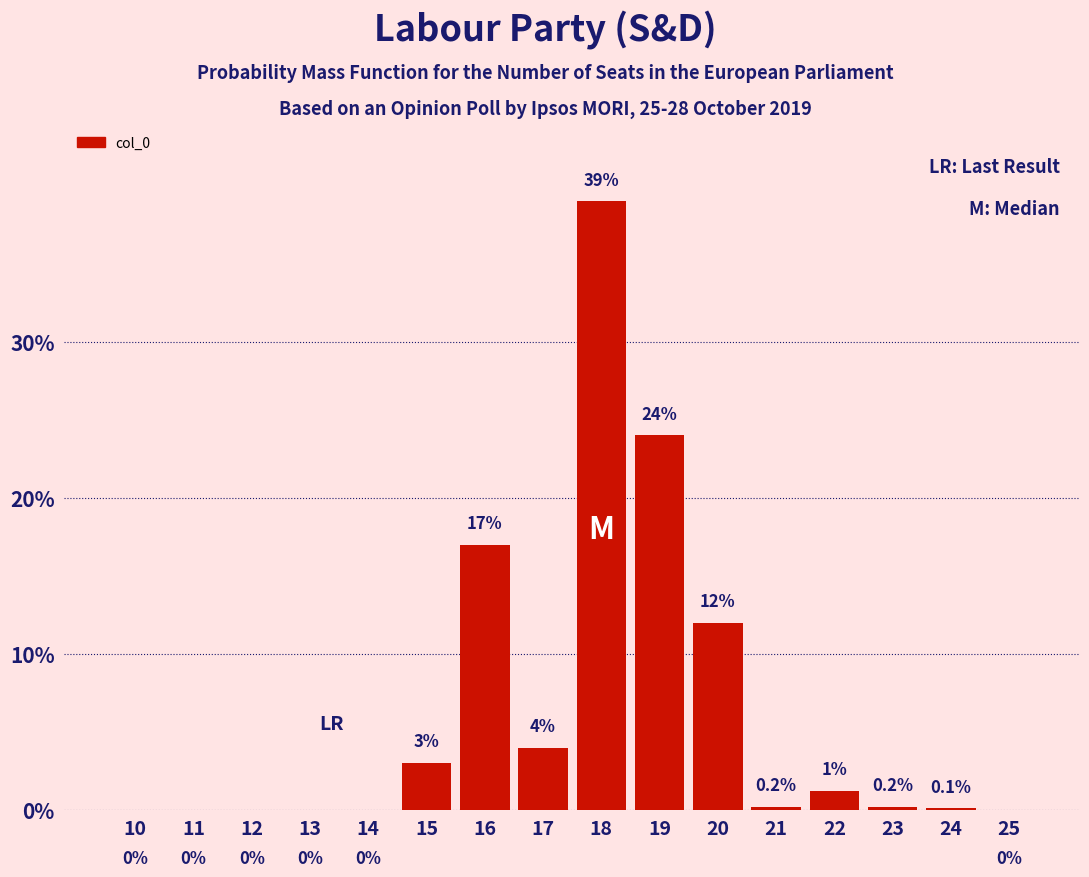

Reading right to left, list all the values displayed in this chart.

25=0.0	24=0.1	23=0.2	22=1.2	21=0.2	20=12.0	19=24.0	18=39.0	17=4.0	16=17.0	15=3.0	14=0.0	13=0.0	12=0.0	11=0.0	10=0.0